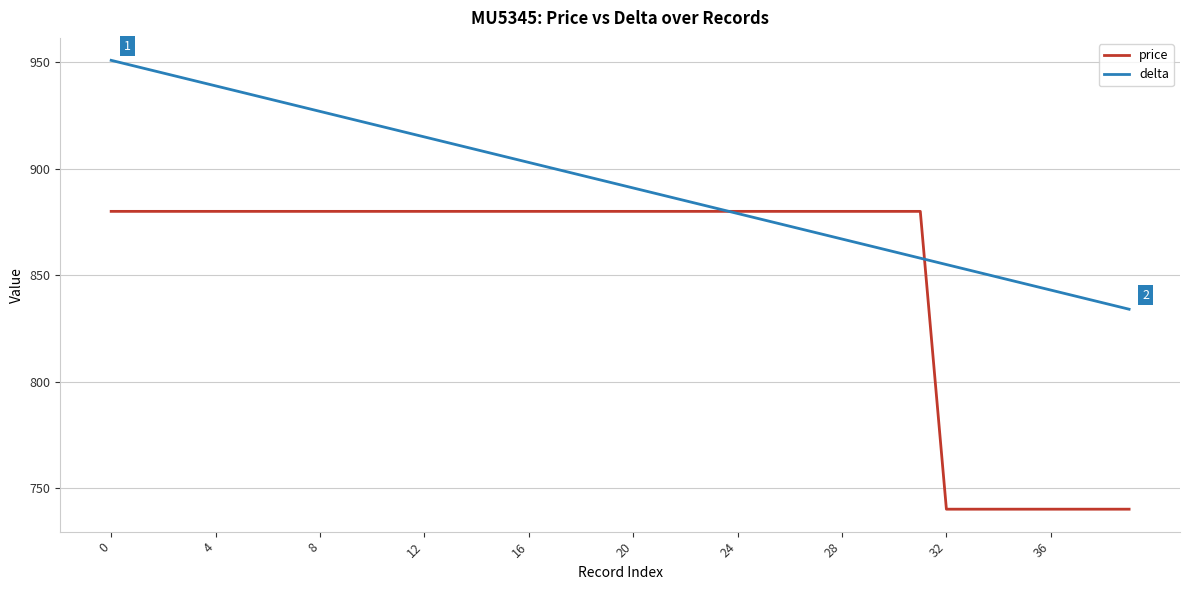

Which series has the largest total across all categories?

delta